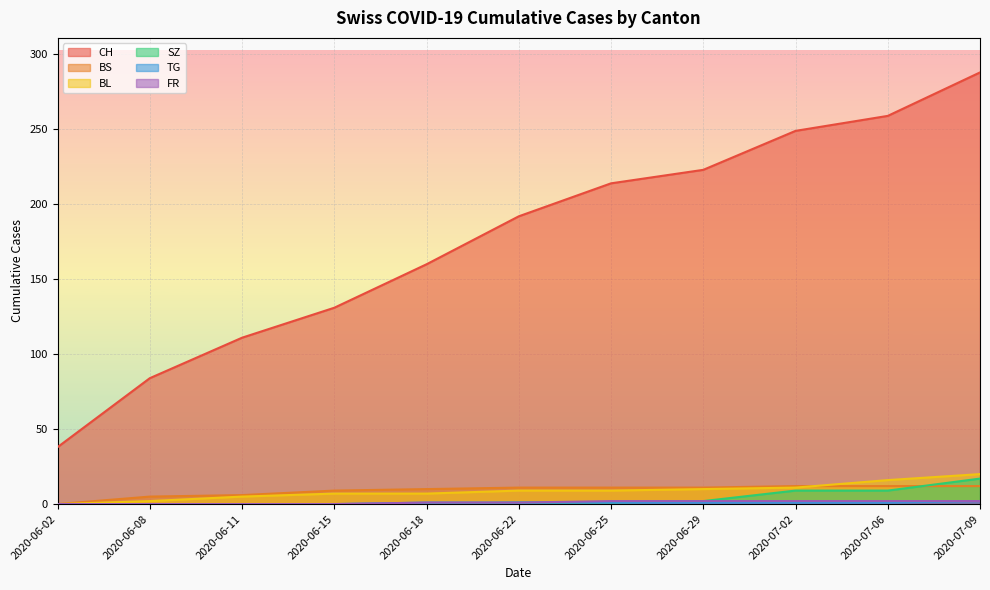

What is the difference between the highest and lowest values at 2020-06-15?

131